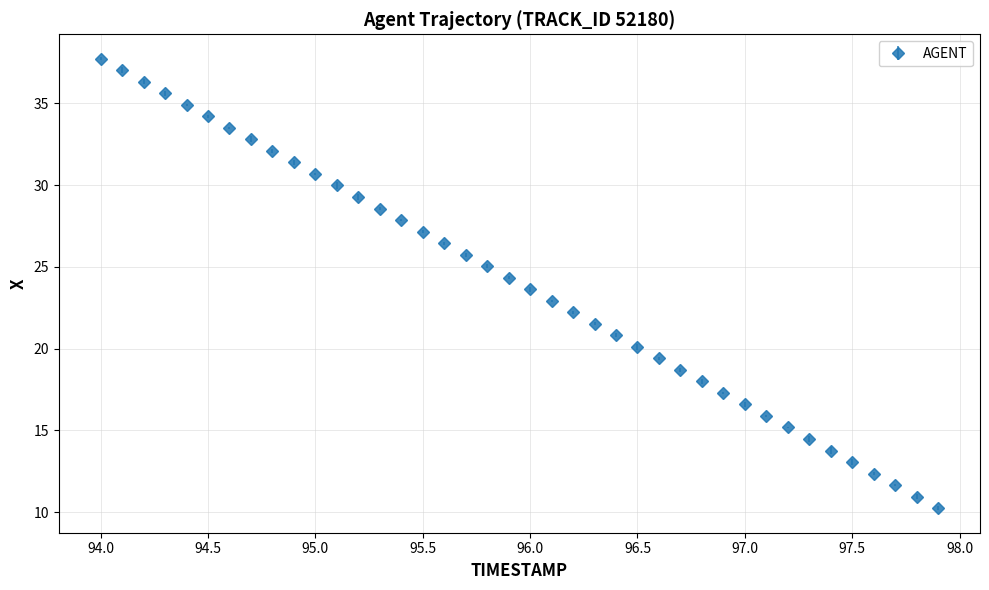

What is the sum of all values?

959.4